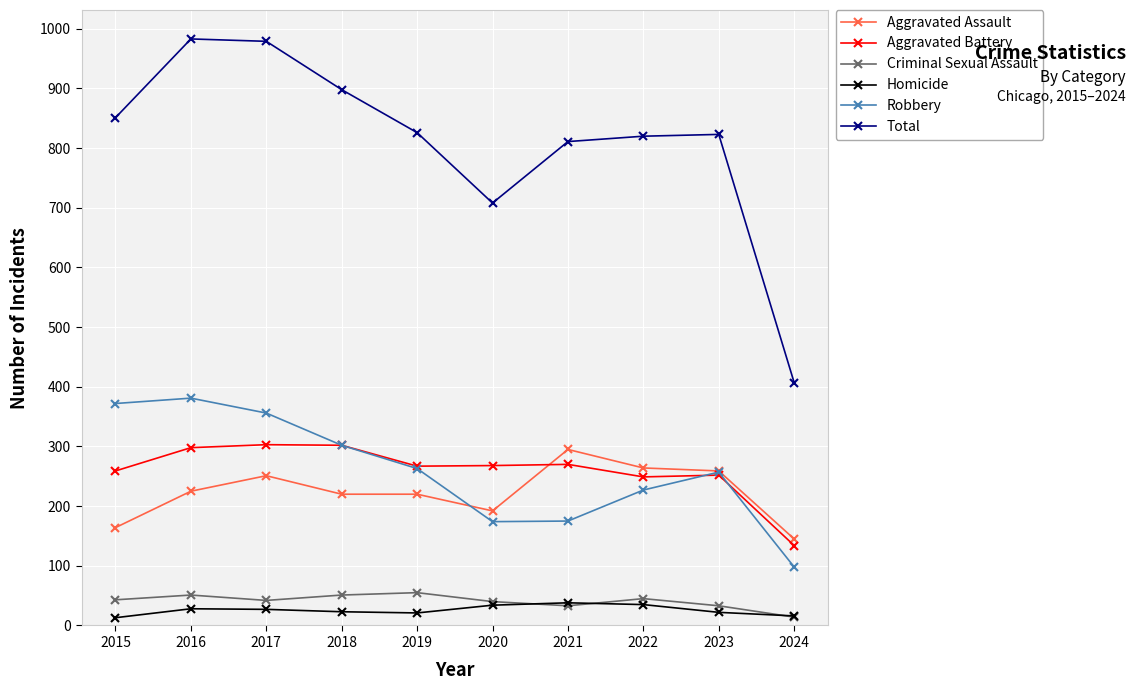

How many values in the Aggravated Battery series are below 268?

5